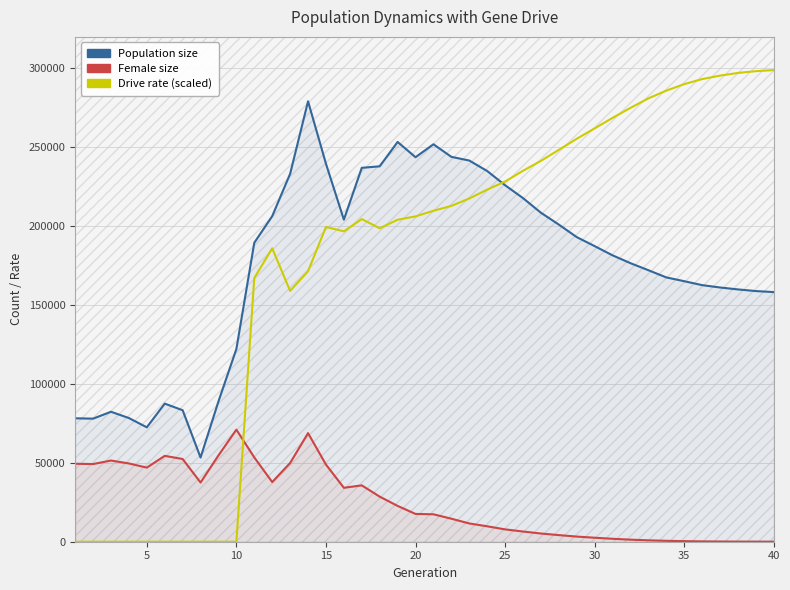

Reading left to right, extract all data points from this chart.

Population size: 78241.0	78018.0	82375.0	78393.0	72518.0	87531.0	83359.0	53377.0	88970.0	122186.0	189534.0	206368.0	233219.0	279166.0	239596.0	204155.0	237005.0	237961.0	253411.0	243729.0	251940.0	243956.0	241624.0	234983.0	225969.0	217803.0	208534.0	201019.0	193078.0	187363.0	181519.0	176557.0	172092.0	167535.0	165135.0	162638.0	161155.0	159923.0	158884.0	158240.0
Female size: 49427.0	49230.0	51459.0	49615.0	46977.0	54435.0	52428.0	37529.0	54729.0	71036.0	53432.0	37821.0	49913.0	68834.0	48917.0	34185.0	35723.0	28576.0	22703.0	17618.0	17395.0	14593.0	11590.0	9782.0	7827.0	6470.0	5202.0	4199.0	3264.0	2534.0	1861.0	1309.0	889.0	577.0	371.0	215.0	140.0	88.0	62.0	39.0
Drive rate: 0.0	0.0	0.0	0.0	0.0	0.0	0.0	0.0	0.0	0.0	167157.9	186004.5	158974.2	171453.9	199555.2	196725.6	204516.6	198695.1	204089.7	206220.3	209785.8	212868.3	217568.4	223186.8	228318.9	235128.6	241422.6	248396.4	255425.1	262009.8	268672.2	275005.5	281034.6	285939.6	290050.5	293257.8	295454.7	297151.2	298274.7	298950.6